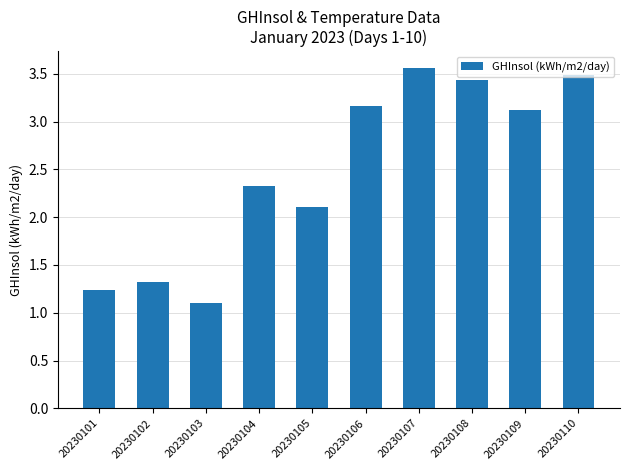

Where is the data nearest to the value 2?

20230105